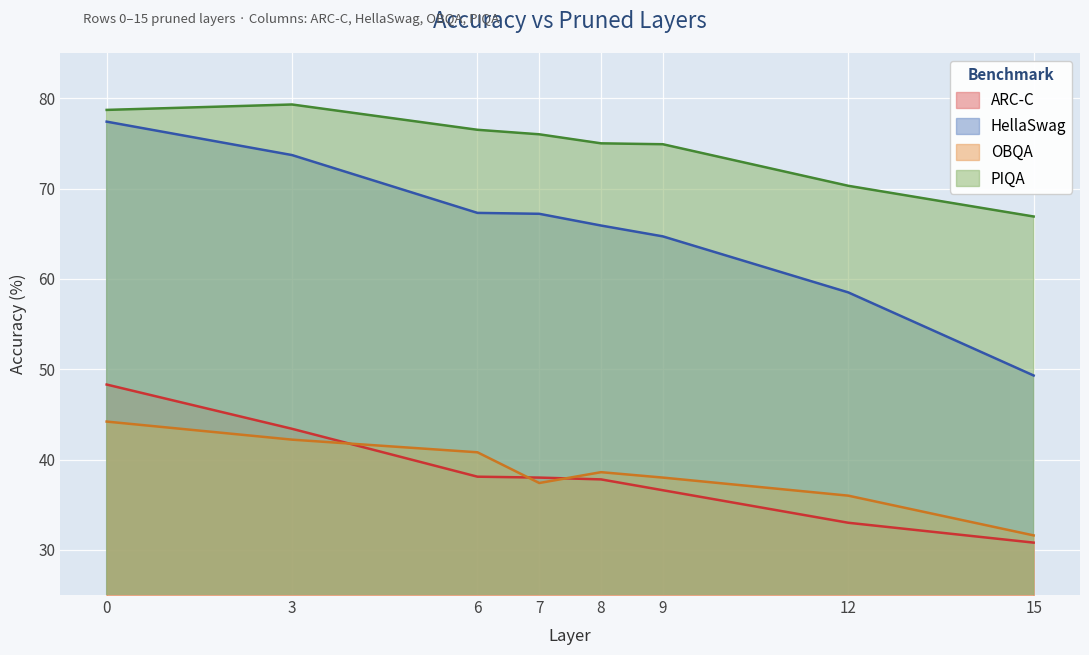

Which category has the lowest value across all series?

15